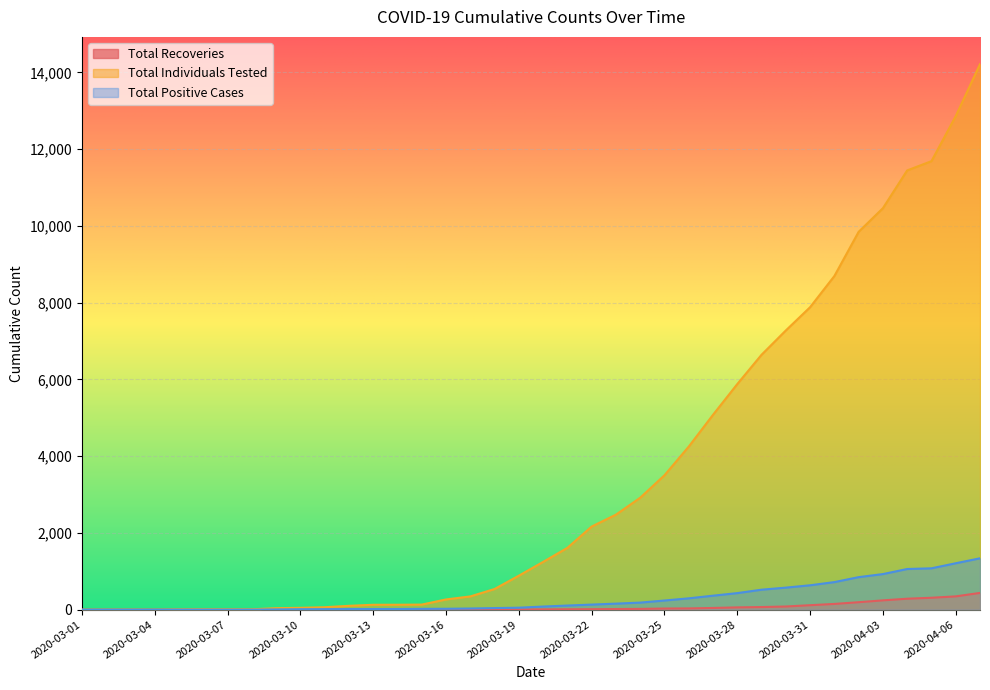

What are all the series names shown in the legend?

Total Recoveries, Total Individuals Tested, Total Positive Cases